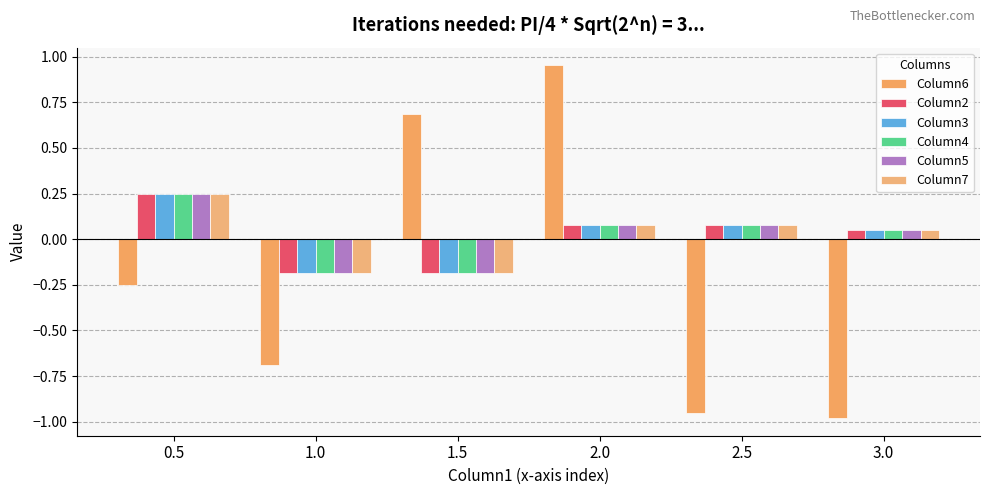

How many bars are there in each group?

6